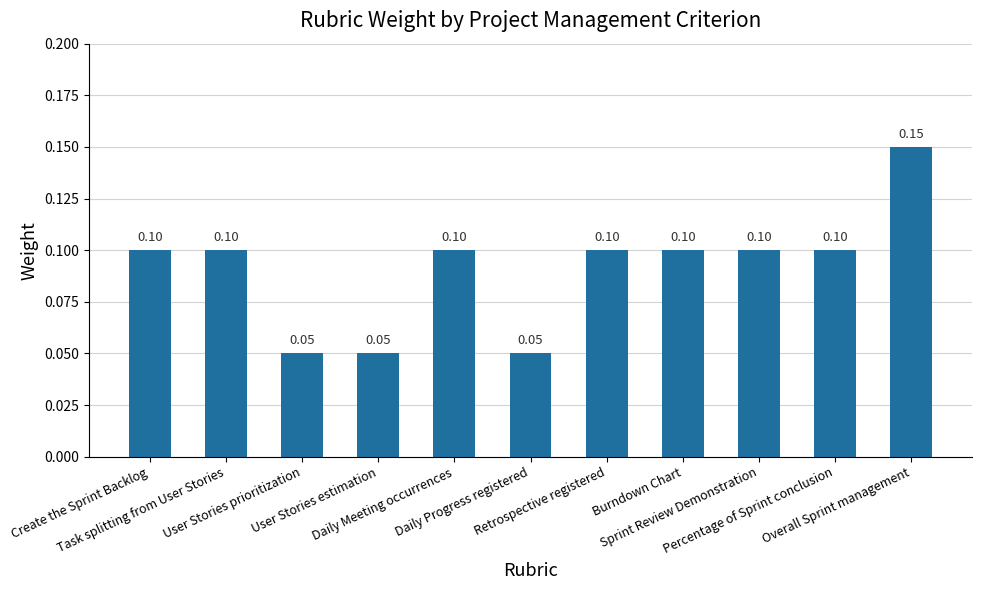

How many values are between 0 and 1?

11